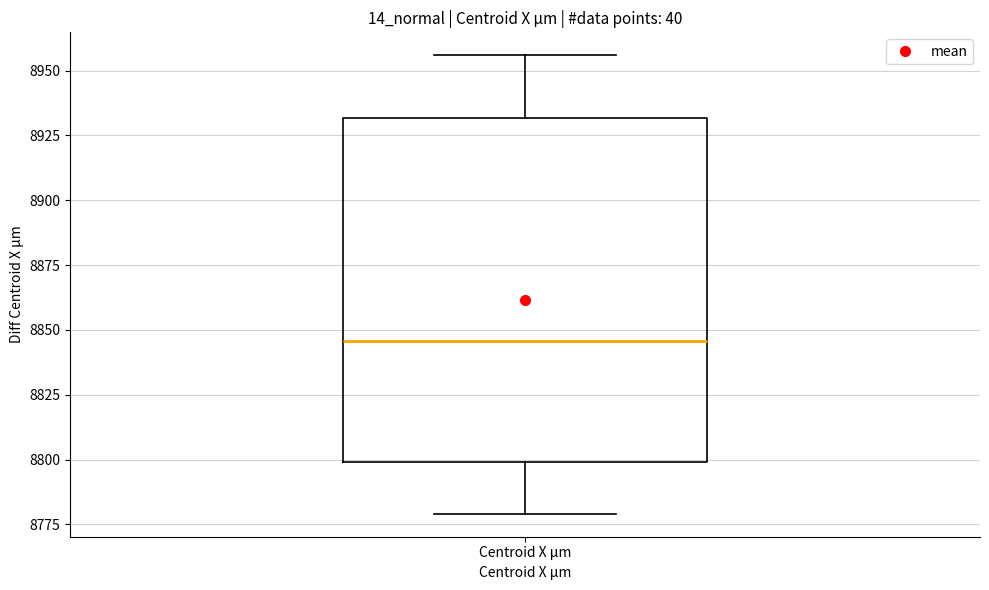

Read this box plot against the y-axis: the position of the median line, the range covered by the box, and the ends of both whiskers. The values are not printed on the chart, so give them approximately, as read against the axis.

median 8845, box 8800 to 8930, whiskers 8780 to 8955